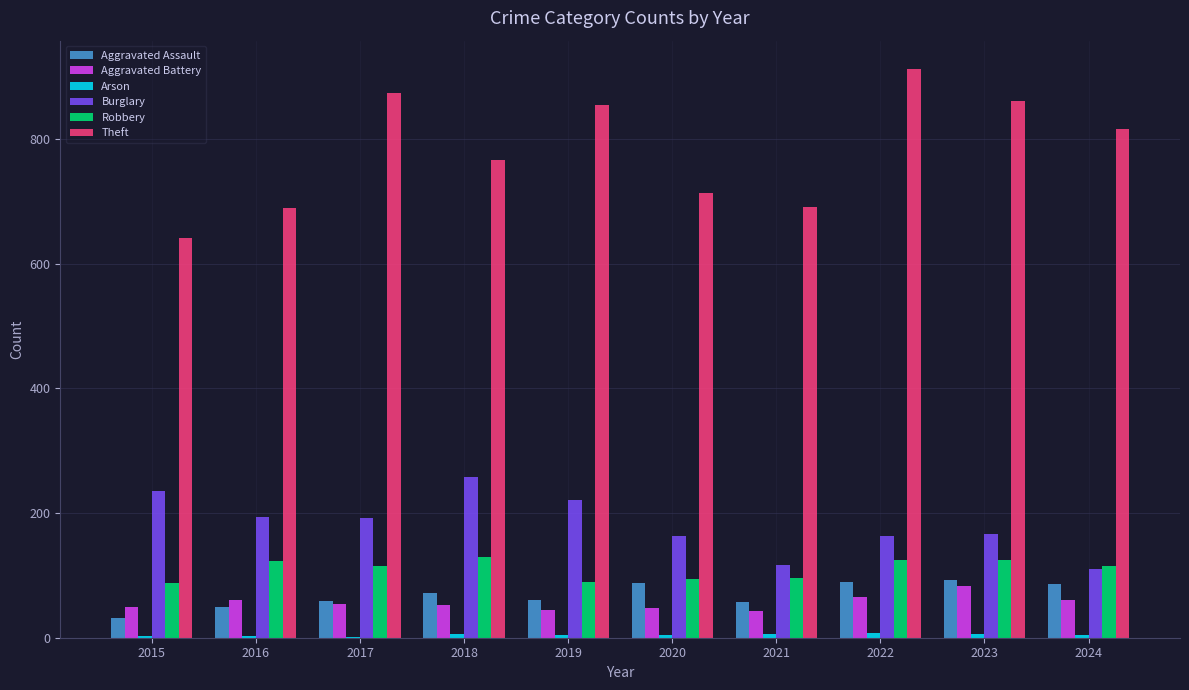

Which series changed the most between 2018 and 2021?

Burglary